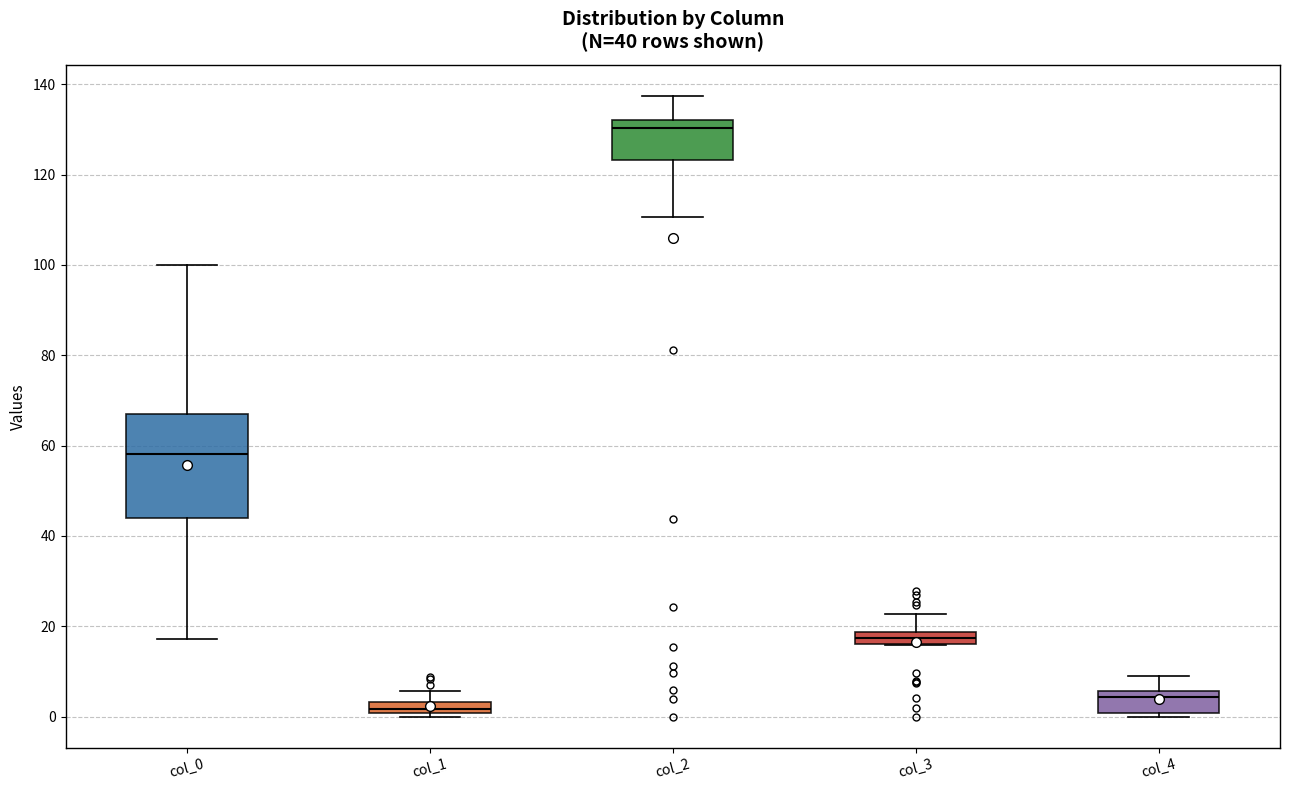

Comparing the boxes themselves (not the whiskers), which one is the tallest?

col_0